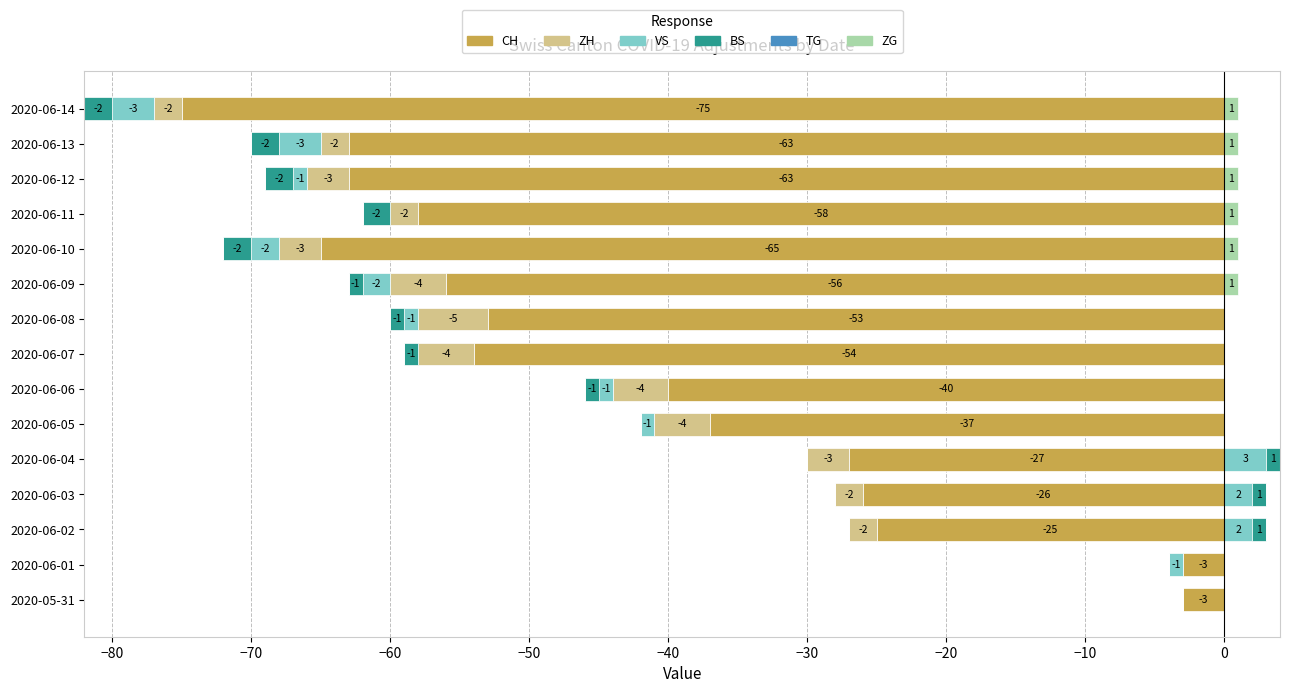

The ZH series shows -3.6 at 2020-06-02. True or false?

False